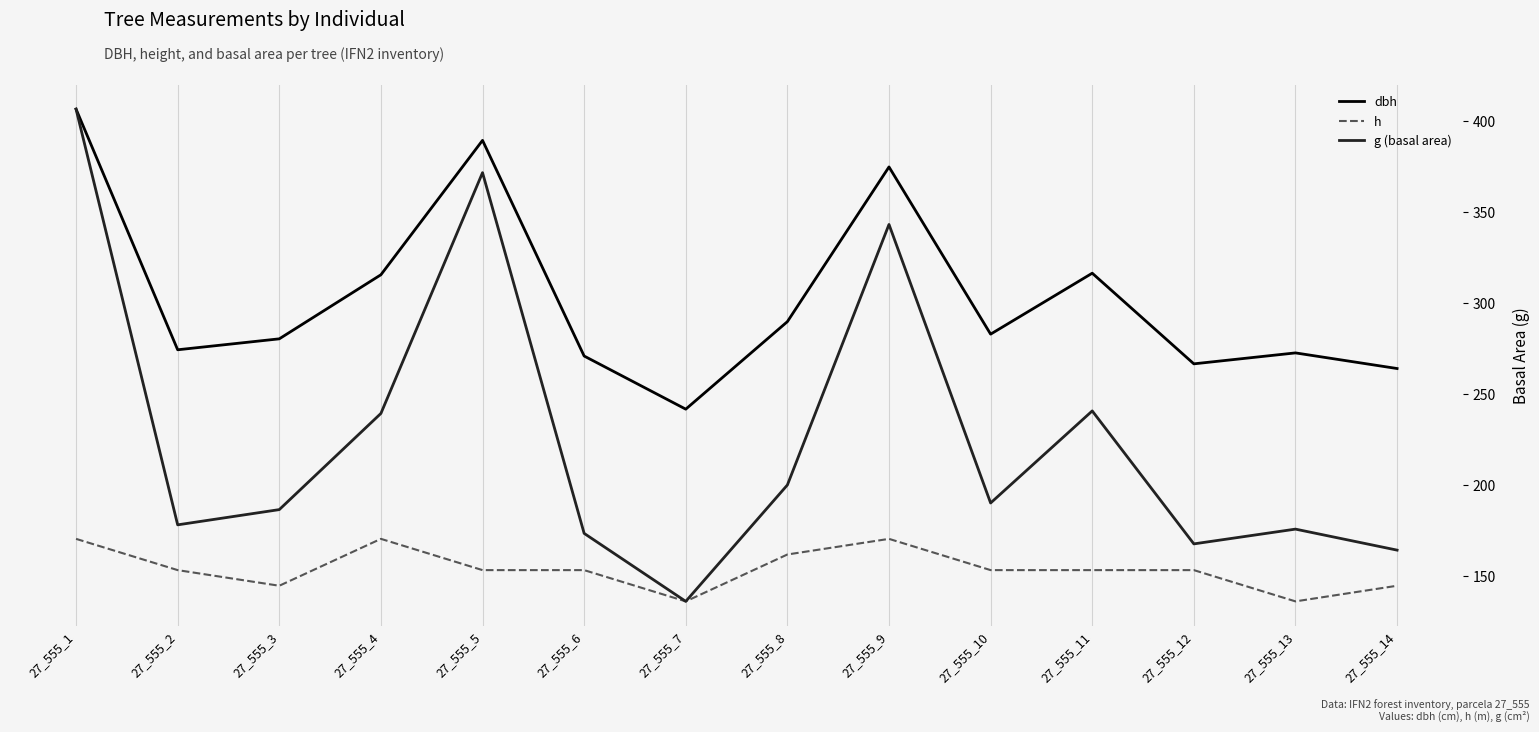

Which series changed the most between 27_555_10 and 27_555_13?

g (basal area)